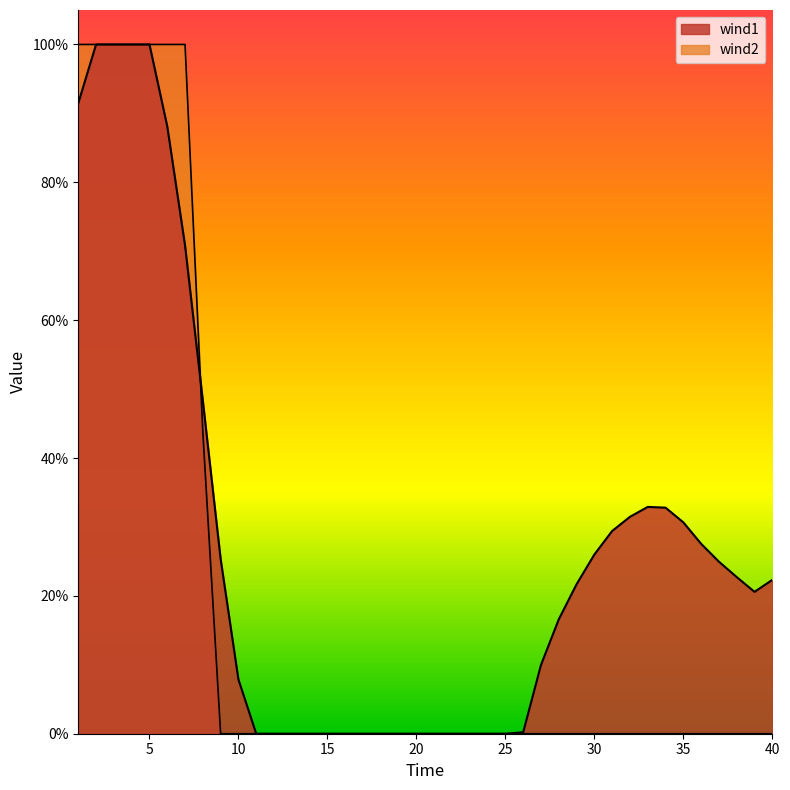

What is the average value of the wind2 series?

0.2